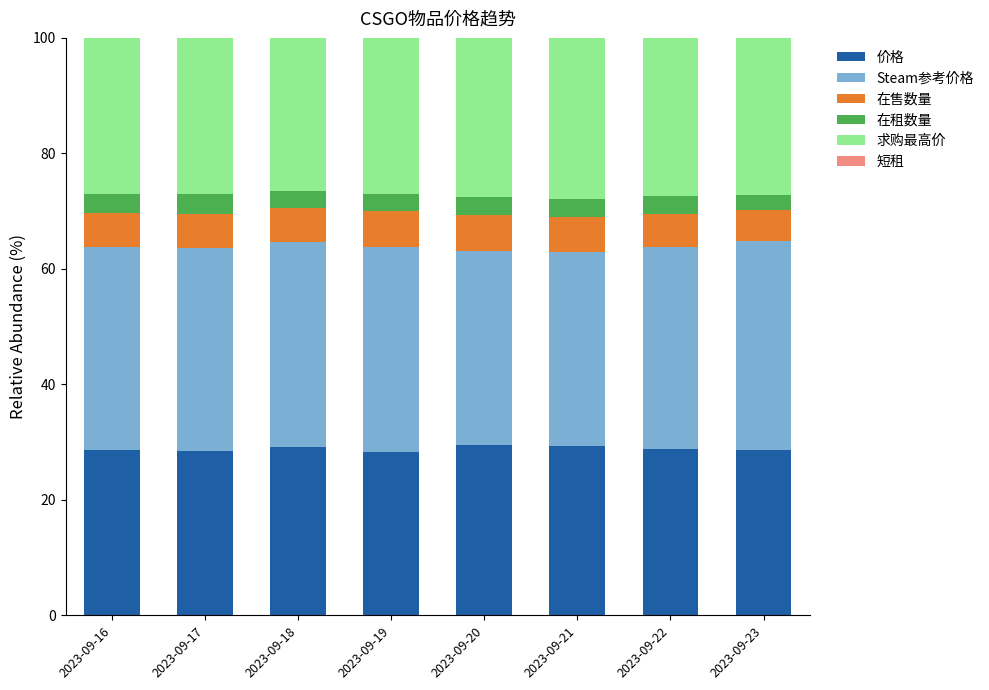

What is the maximum value for 价格?

29.6